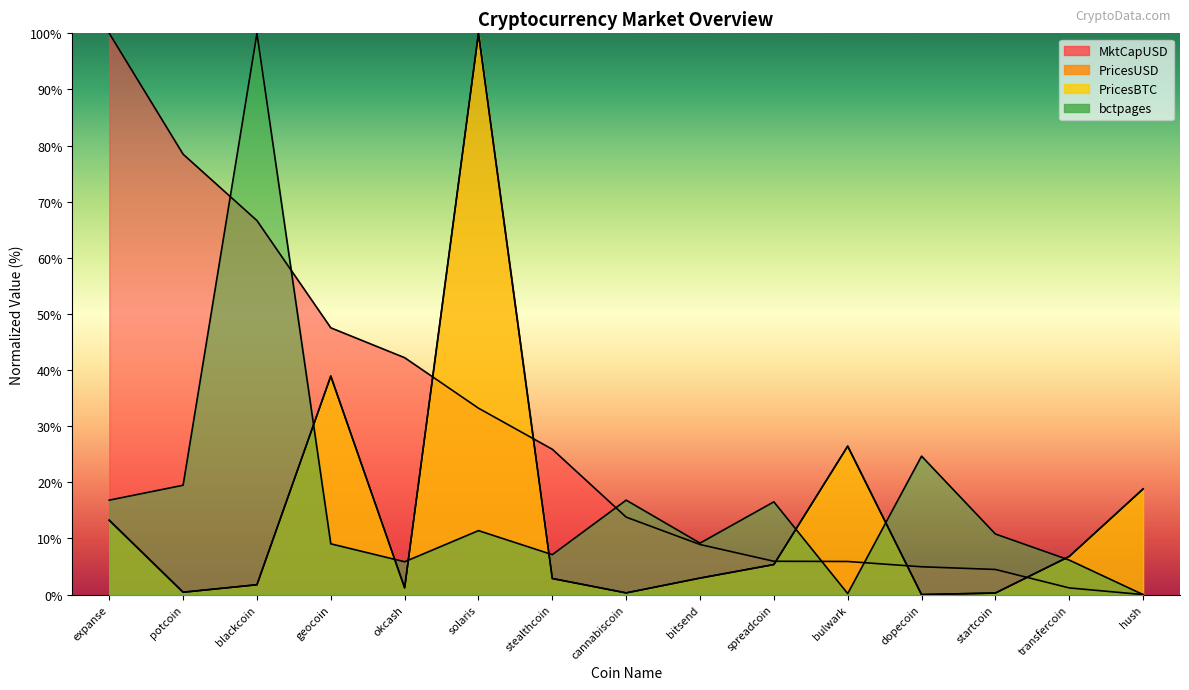

Between dopecoin and startcoin, which is larger?

dopecoin